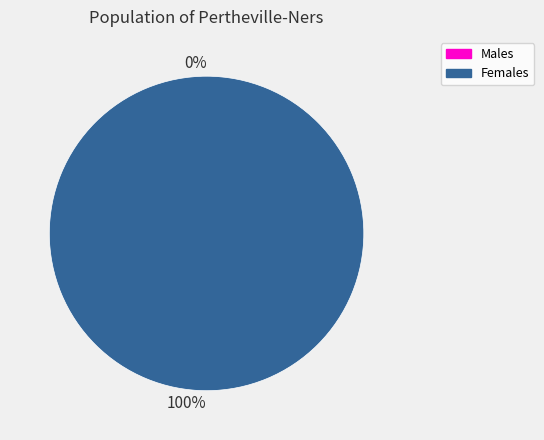

Combined, do 0 and 1 account for over 50%?

Yes